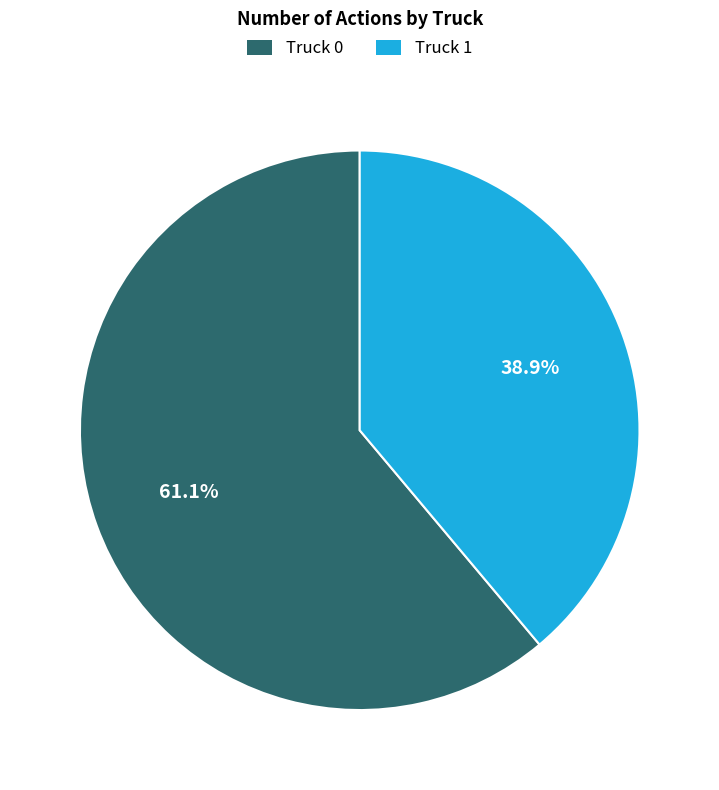

To the nearest percent, what is the difference between the largest and smallest slice percentages?

22%